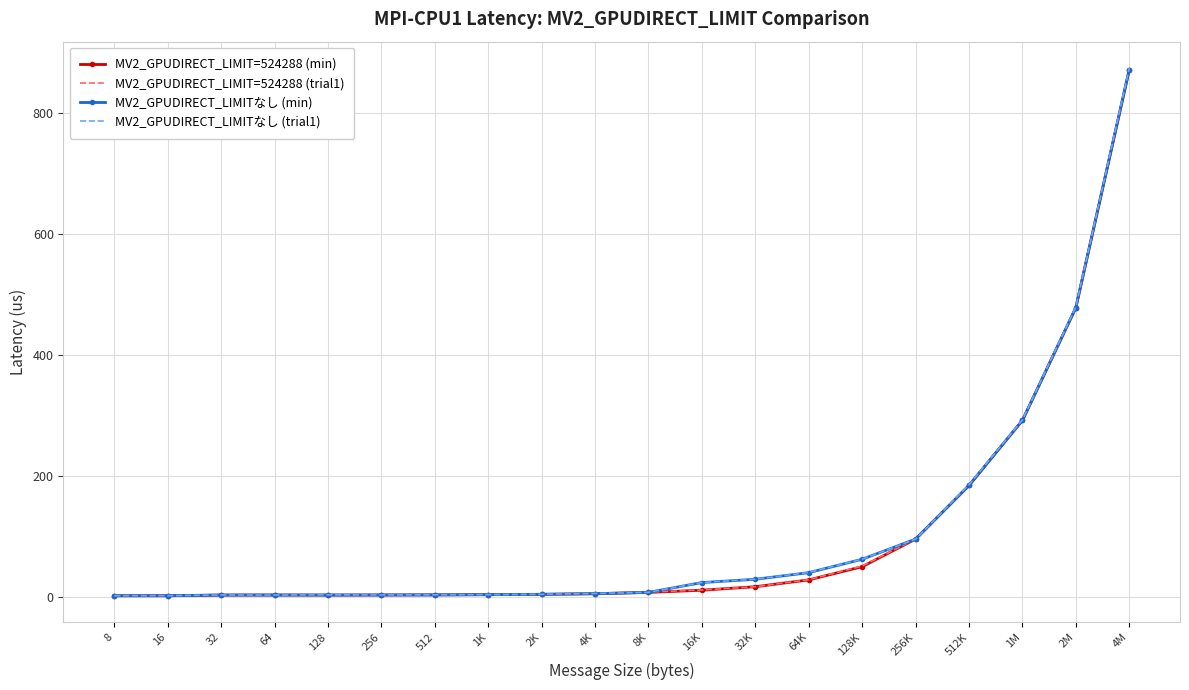

What is the maximum value for MV2_GPUDIRECT_LIMIT=524288 (trial1)?

874.0